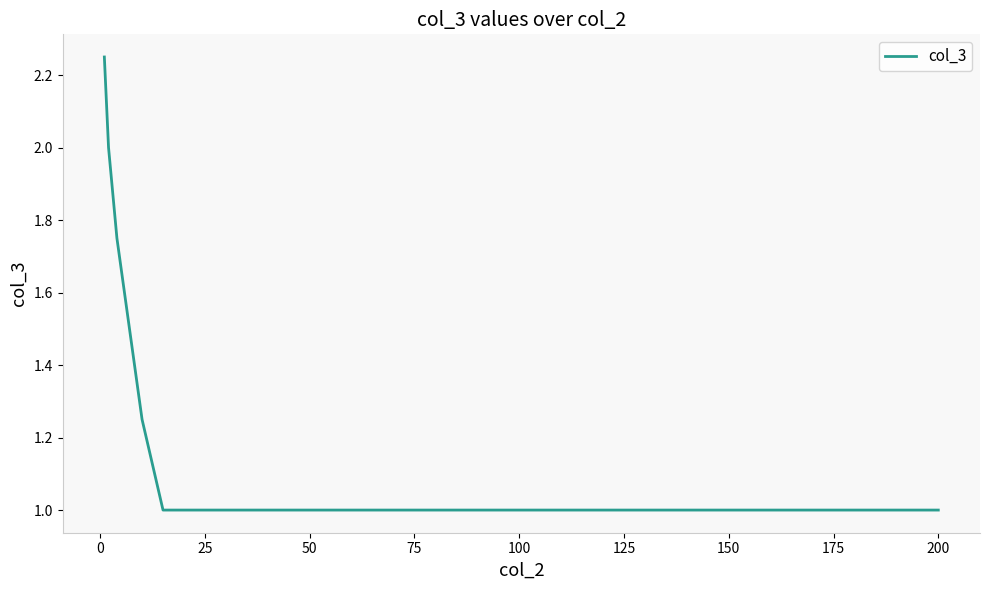

What is the smallest value displayed?

1.0